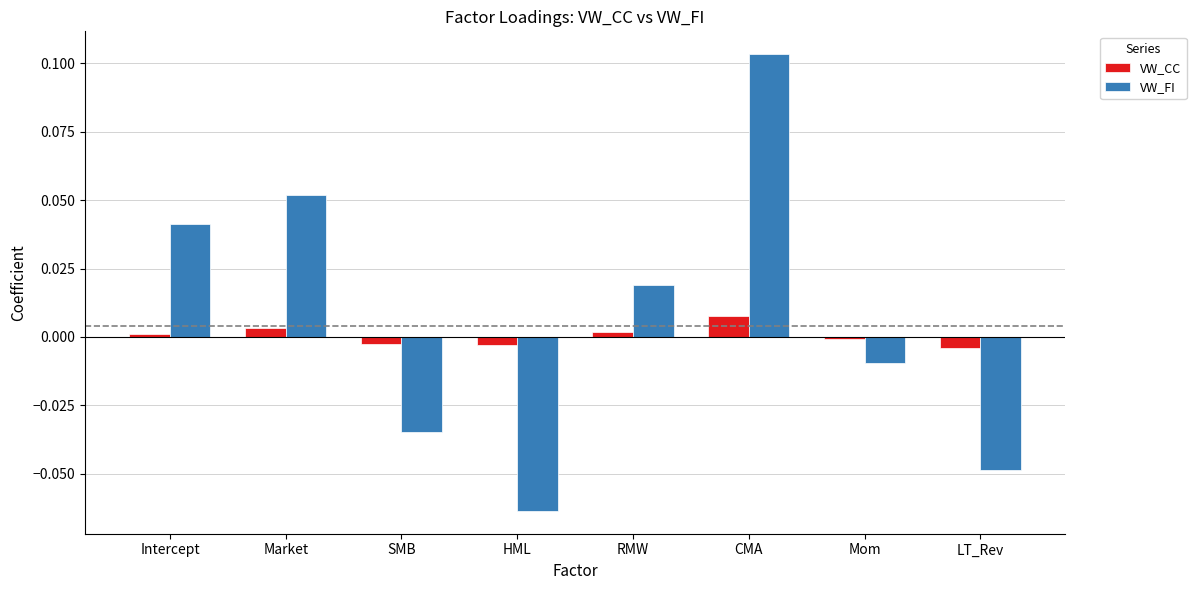

Which category has the highest value across all series?

CMA